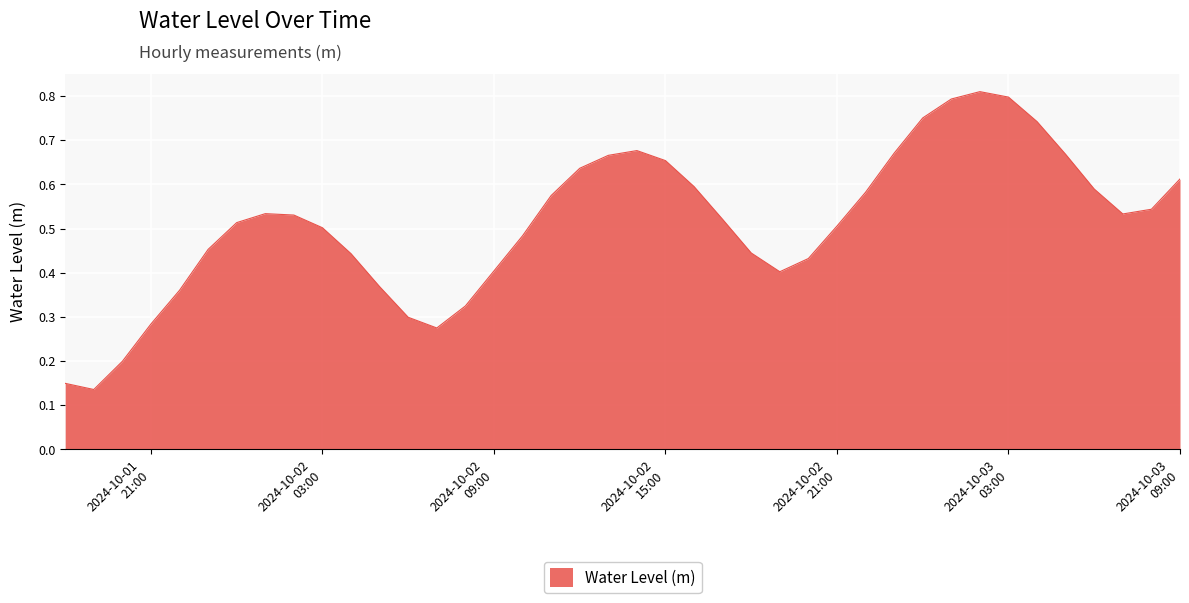

Does the chart have visible grid lines?

Yes